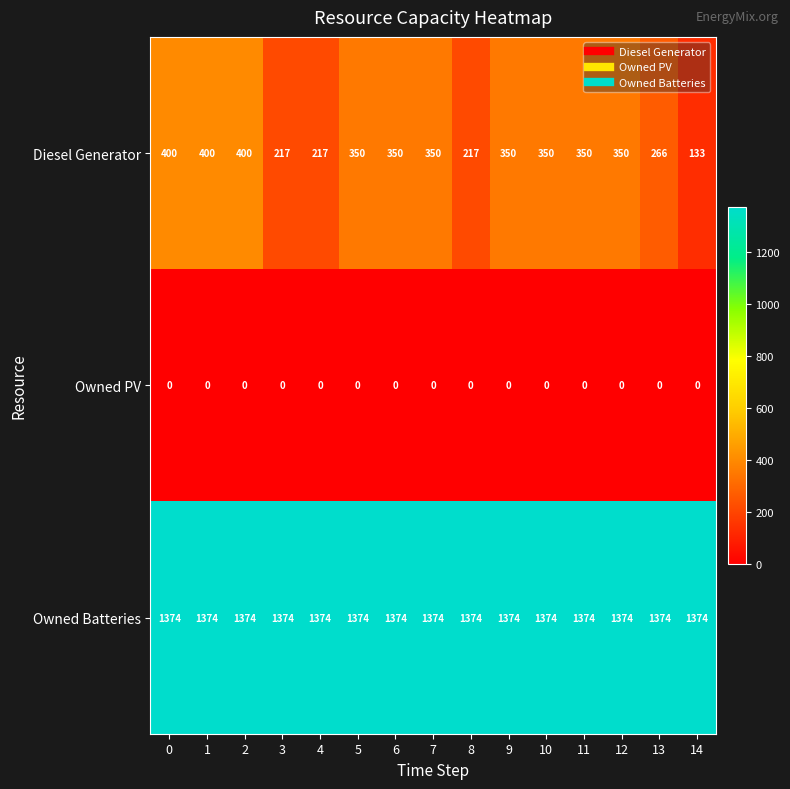

True or false: Diesel Generator has a value of 350 at 11.

True